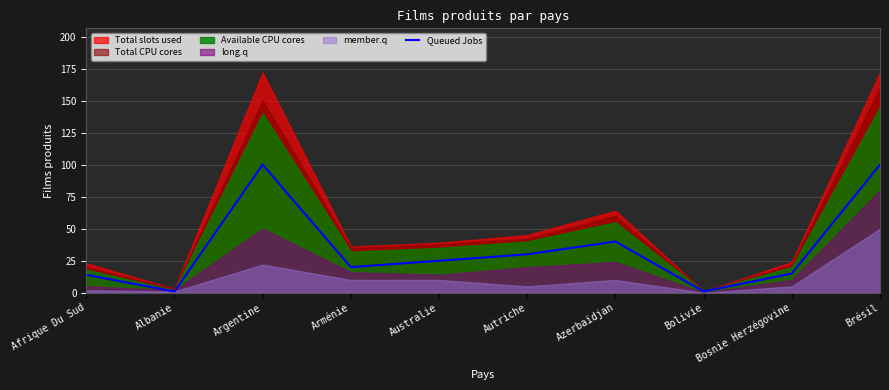

What is the label of the 8th point from the left?

Bolivie